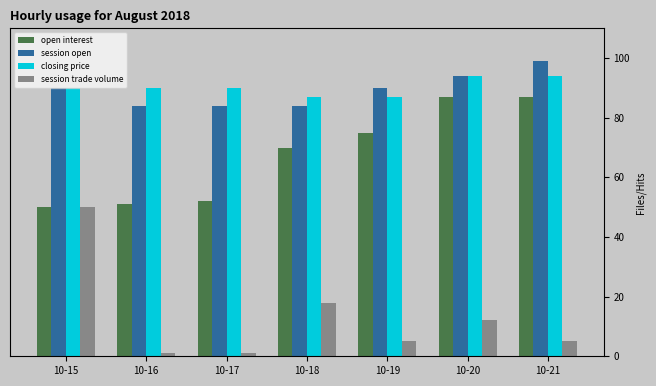

What is the spread (max minus min) of values at 10-19?

85